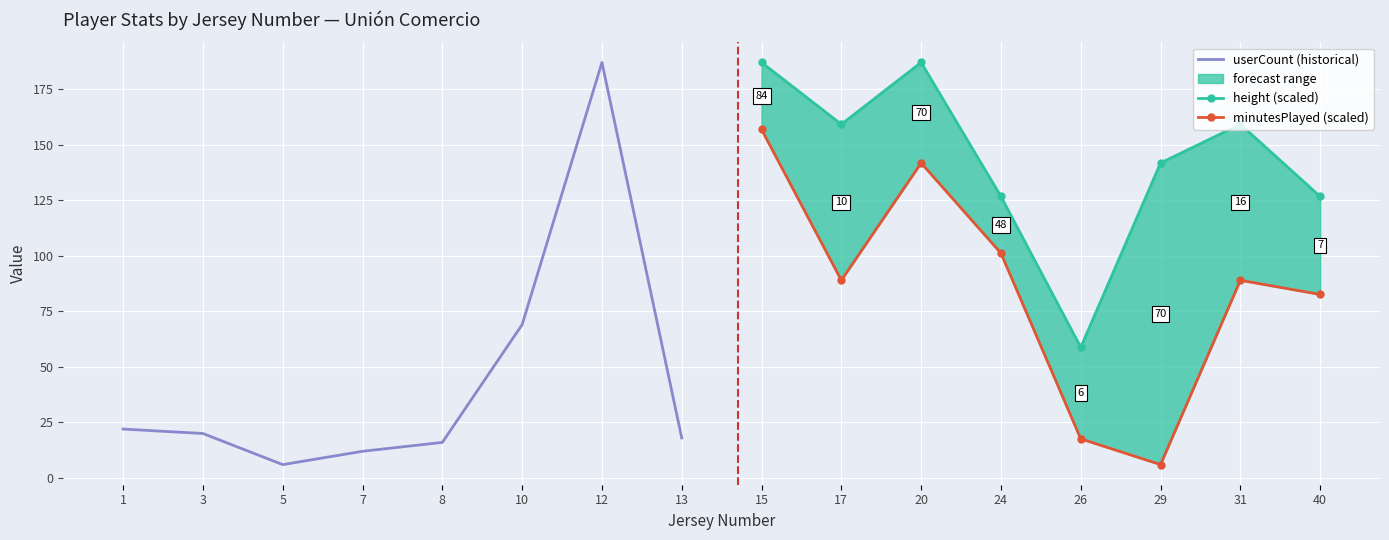

In minutesPlayed (scaled), how many points are lower than both neighbors (excluding endpoints)?

2